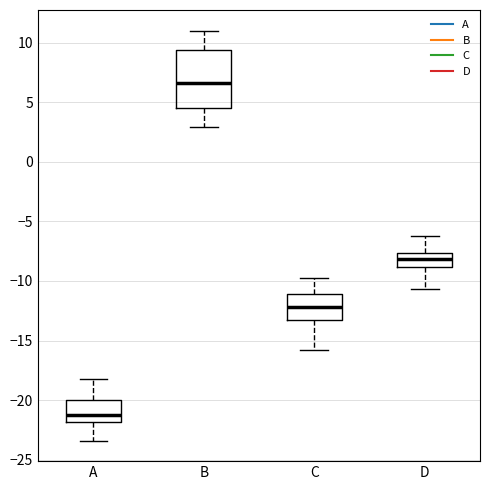

Where does the upper whisker of the box for D end on the y-axis? The values are not printed on the chart, so give them approximately, as read against the axis.

-6.5